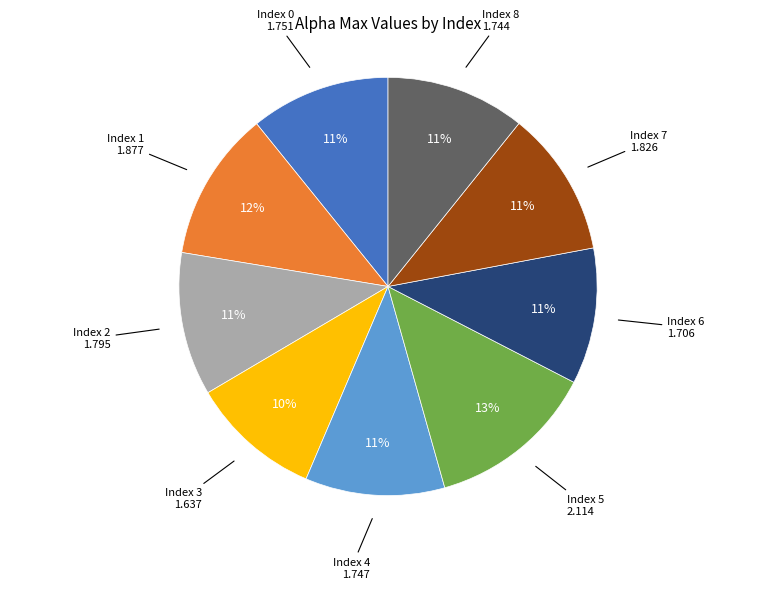

Does any single category account for the majority?

No